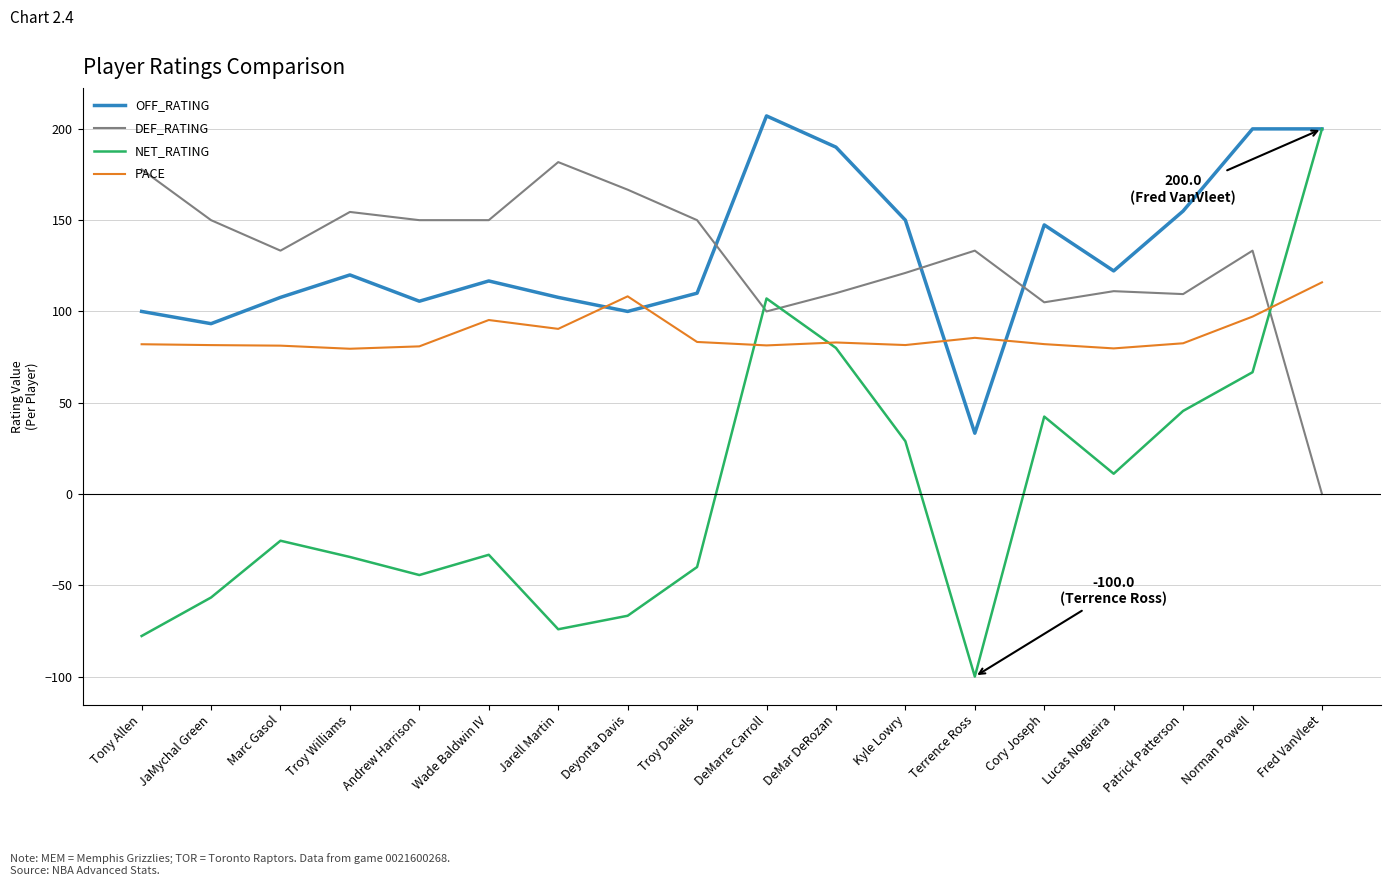

Is it true that DEF_RATING equals 109.5 at Patrick Patterson?

True